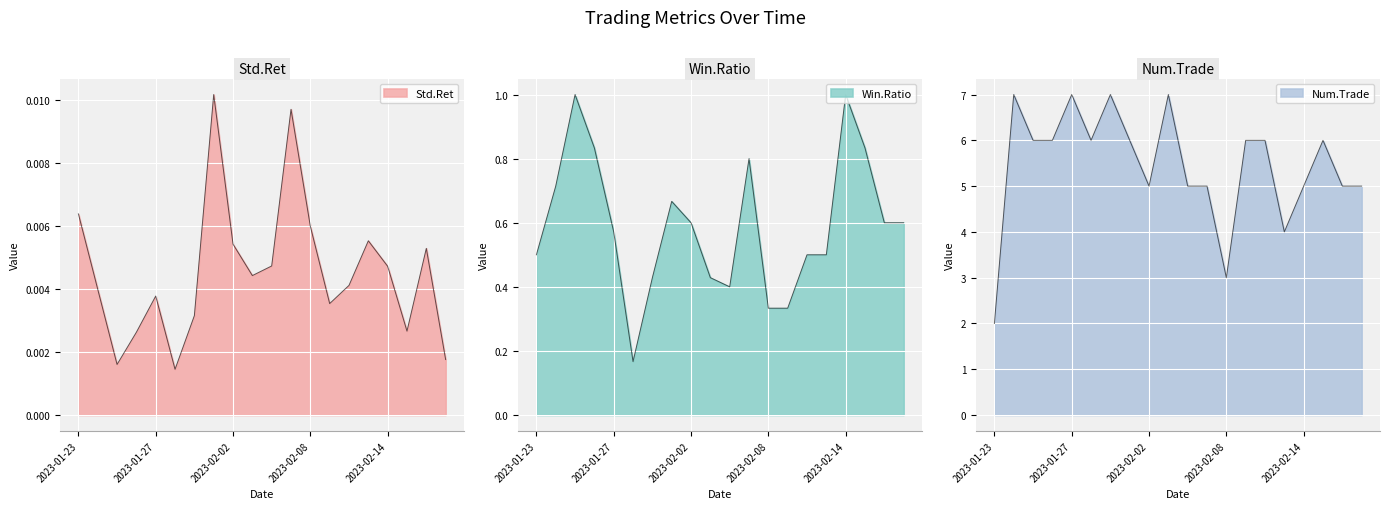

How many Win.Ratio values are between 0 and 1?

20